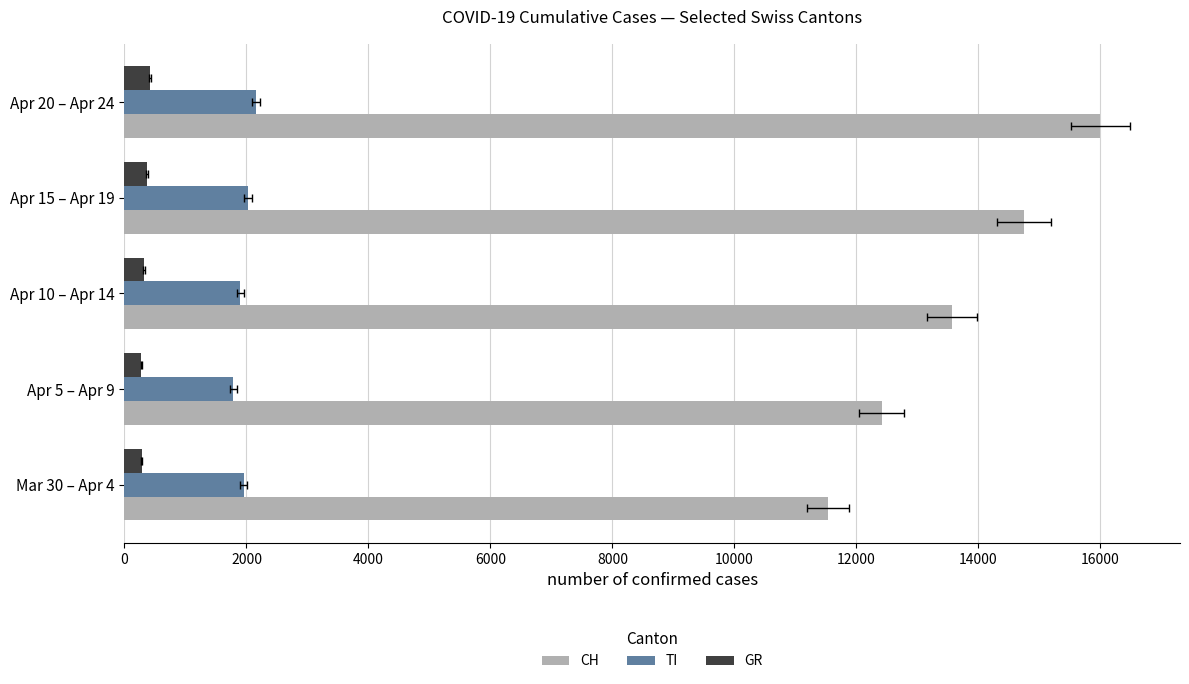

Are the bars horizontal?

Yes